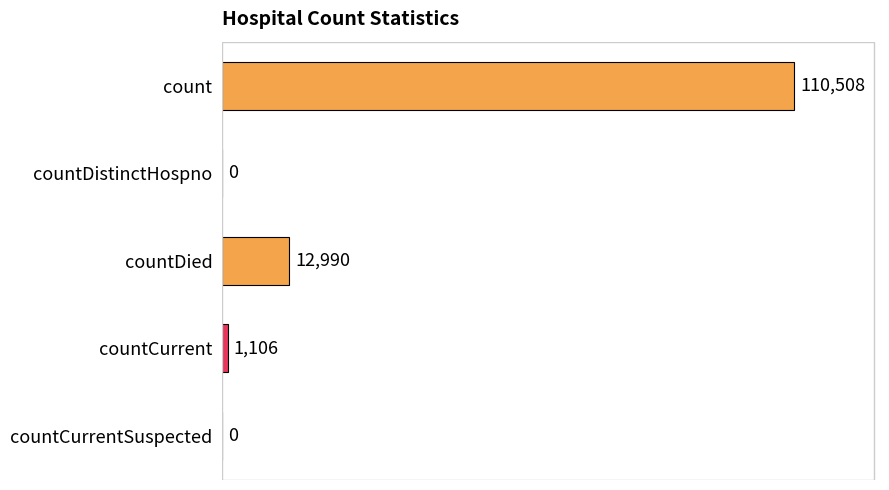

What is the sum of all values?

124604